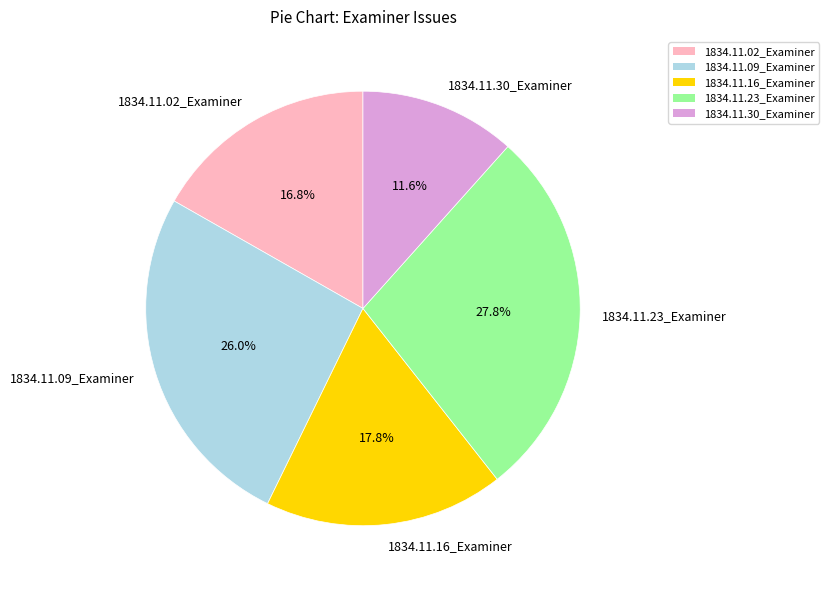

Is there any slice that represents more than half of the pie?

No